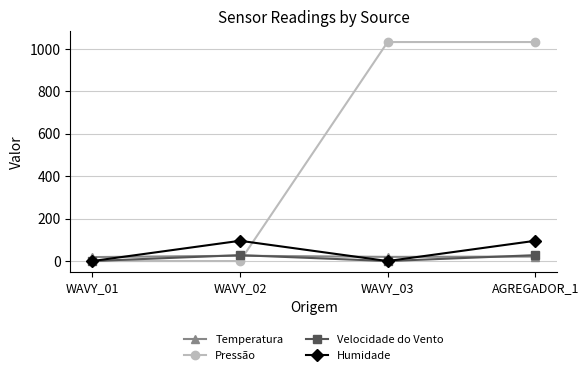

At which category is the sum across all series the highest?

AGREGADOR_1